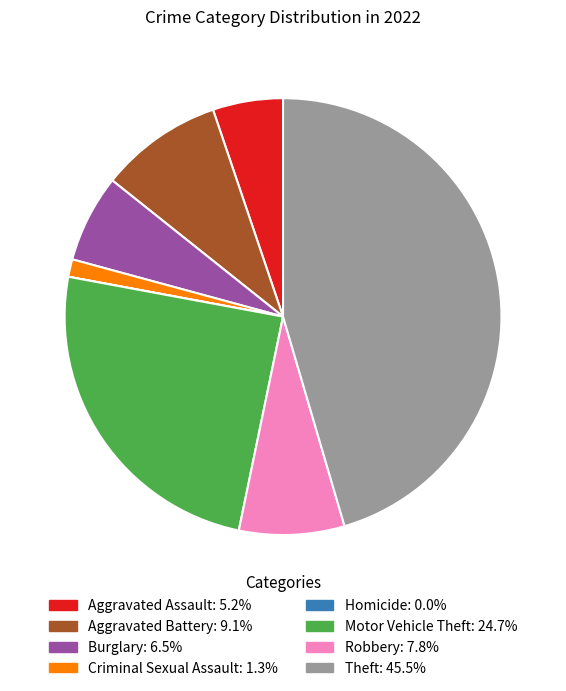

True or false: Aggravated Assault accounts for 5% of the total.

True